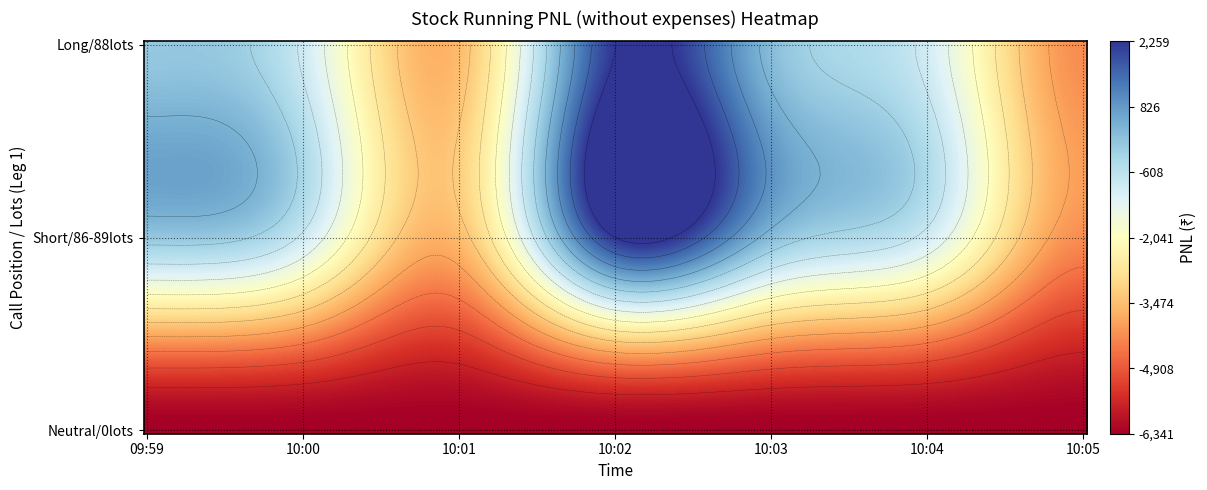

Is it true that Short_86_87_89 equals 205.5 at 4?

True